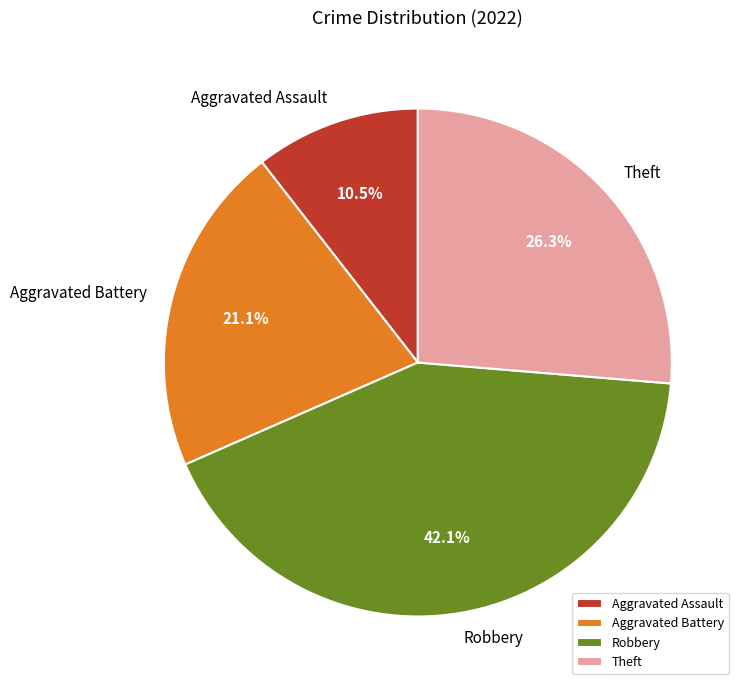

Approximately how many times larger is the value at Robbery compared to Aggravated Battery?

2.0